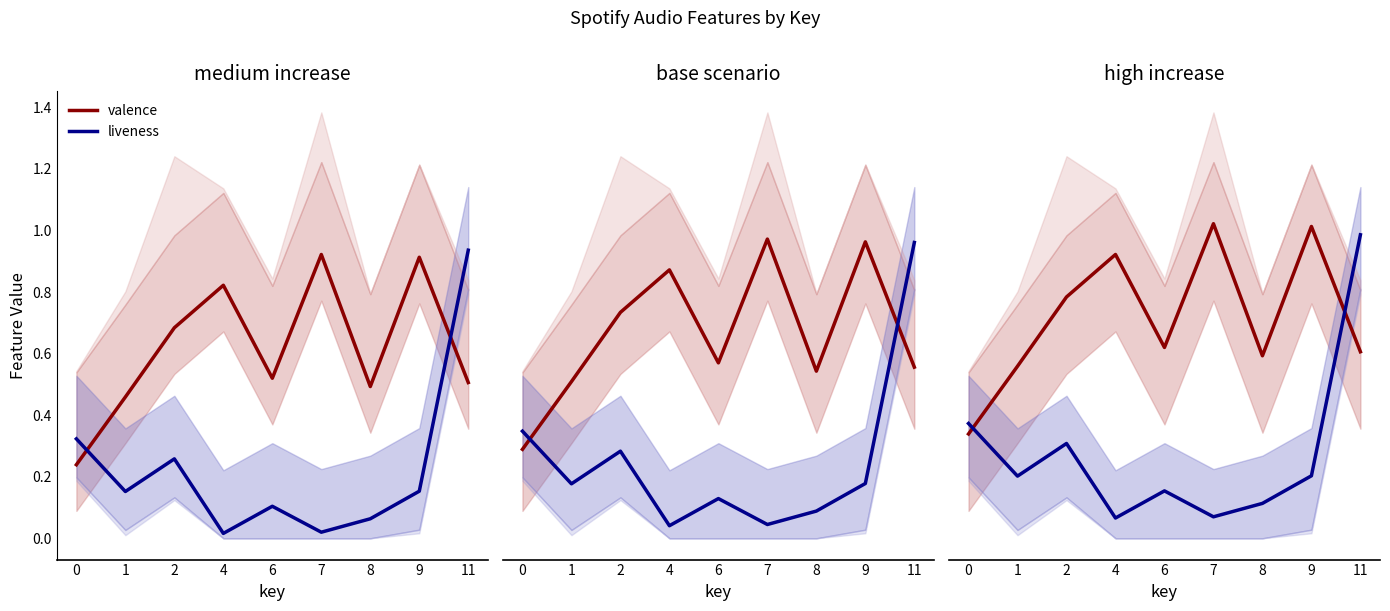

Where is the first local minimum for valence?

6